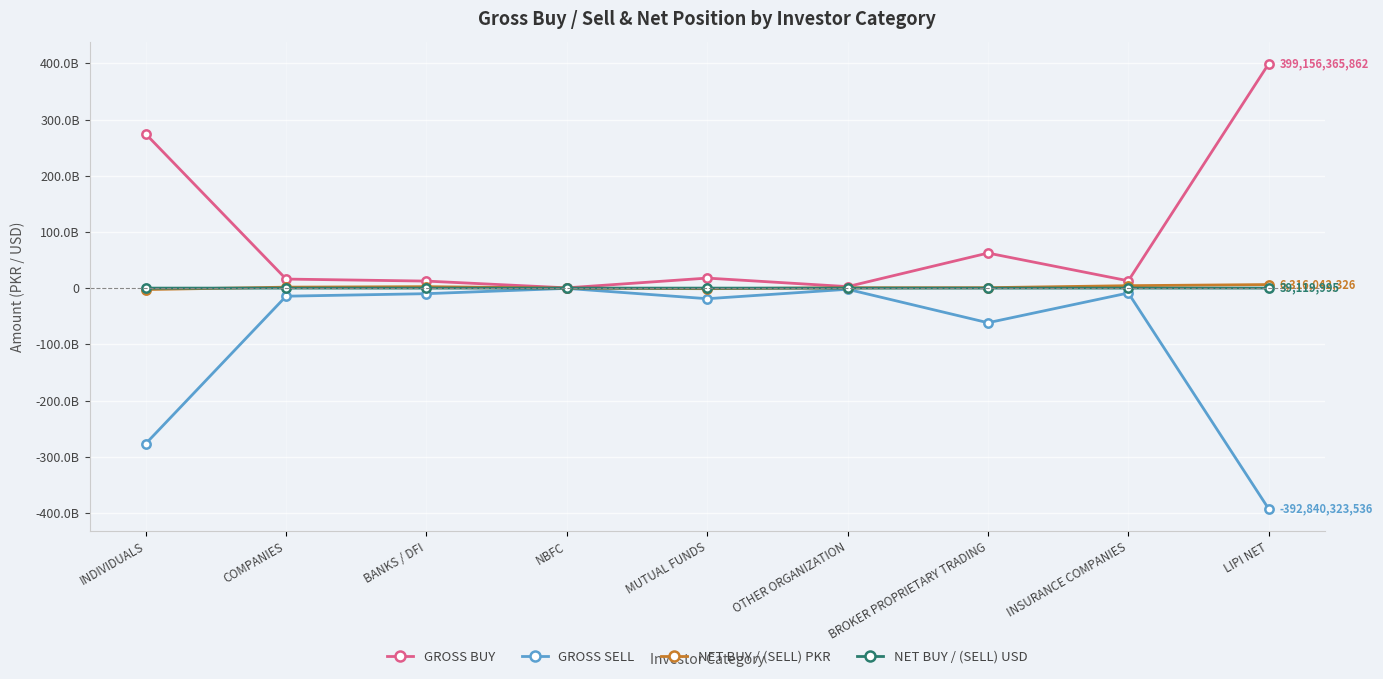

Reading left to right, what are all the values shown in this chart?

GROSS BUY: INDIVIDUALS=274283614352	COMPANIES=16078273901	BANKS / DFI=12487922582	NBFC=476504798	MUTUAL FUNDS=17815967495	OTHER ORGANIZATION=2658377122	BROKER PROPRIETARY TRADING=62374360650	INSURANCE COMPANIES=12981344962	LIPI NET=399156365862
GROSS SELL: INDIVIDUALS=-276854031836	COMPANIES=-14387228526	BANKS / DFI=-9910230140	NBFC=-488215589	MUTUAL FUNDS=-18868286637	OTHER ORGANIZATION=-2070094484	BROKER PROPRIETARY TRADING=-61604016447	INSURANCE COMPANIES=-8658219877	LIPI NET=-392840323536
NET BUY / (SELL) PKR: INDIVIDUALS=-2570417485	COMPANIES=1691045375	BANKS / DFI=2577692442	NBFC=-11710791	MUTUAL FUNDS=-1052319142	OTHER ORGANIZATION=588282638	BROKER PROPRIETARY TRADING=770344203	INSURANCE COMPANIES=4323125086	LIPI NET=6316042326
NET BUY / (SELL) USD: INDIVIDUALS=-15500460	COMPANIES=10471668	BANKS / DFI=15684089	NBFC=-60611	MUTUAL FUNDS=-6288005	OTHER ORGANIZATION=3588283	BROKER PROPRIETARY TRADING=4715621	INSURANCE COMPANIES=26509399	LIPI NET=39119995